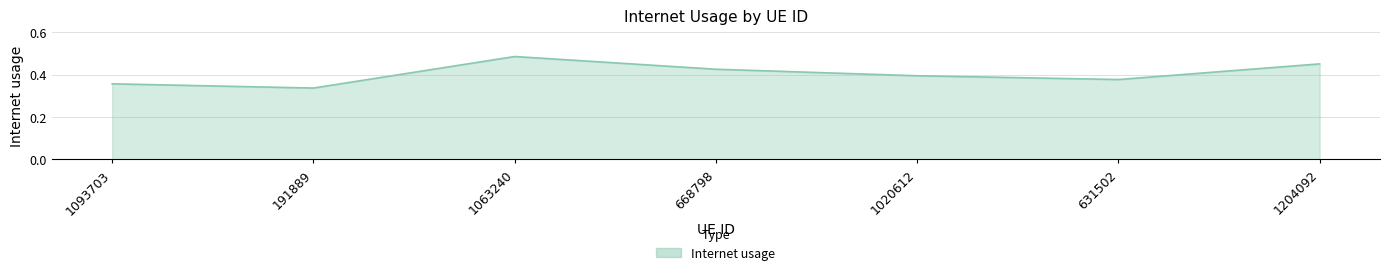

Where is the first local minimum?

191889